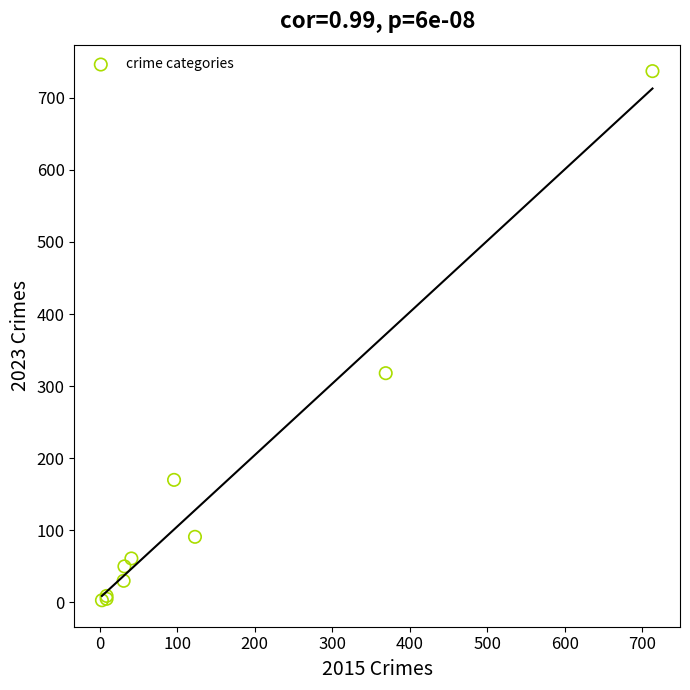

What Y value in the scatter plot is closest to 370?

318